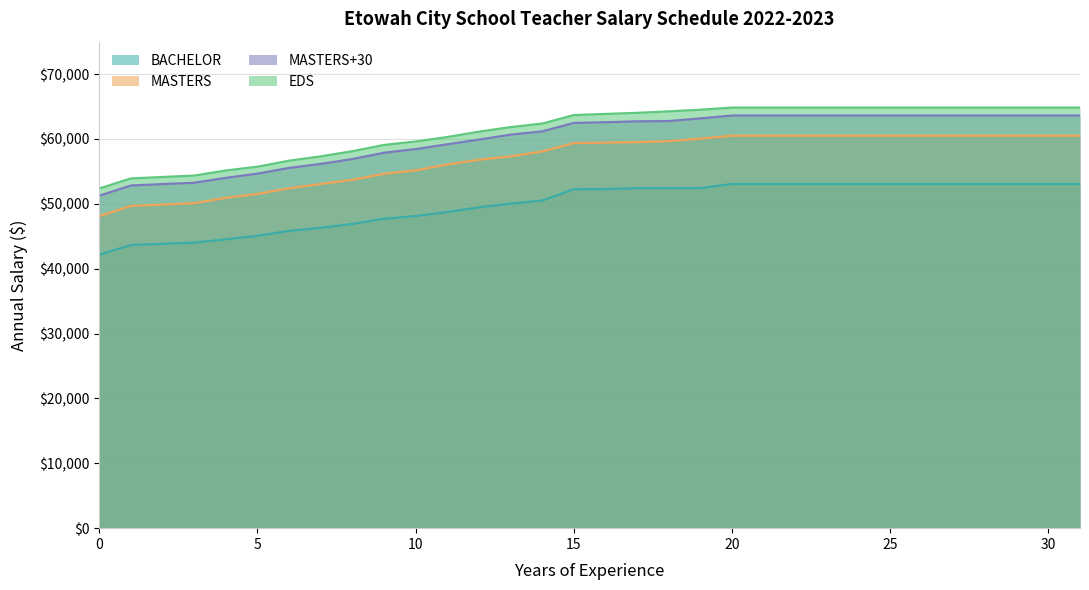

Reading left to right, transcribe all the data shown in this chart.

BACHELOR: 42152.1	43650.7	43833.6	44013.2	44526.0	45061.6	45818.0	46294.1	46895.7	47694.2	48116.2	48740.5	49452.5	50032.4	50499.9	52244.1	52275.4	52417.2	52418.3	52422.6	53056.7	53056.7	53056.7	53056.7	53056.7	53056.7	53056.7	53056.7	53056.7	53056.7	53056.7	53056.7
MASTERS: 48095.6	49673.2	49887.4	50096.3	50928.3	51527.8	52403.1	53056.7	53706.9	54631.0	55156.8	56061.4	56798.3	57314.4	58068.6	59367.0	59427.6	59509.8	59660.2	60051.9	60503.1	60503.1	60503.1	60503.1	60503.1	60503.1	60503.1	60503.1	60503.1	60503.1	60503.1	60503.1
MASTERS+30: 51243.2	52825.1	53042.6	53247.1	54001.3	54653.7	55532.3	56153.4	56900.0	57874.9	58433.2	59177.6	59903.7	60666.5	61165.3	62468.0	62580.6	62712.6	62759.1	63163.8	63611.7	63611.7	63611.7	63611.7	63611.7	63611.7	63611.7	63611.7	63611.7	63611.7	63611.7	63611.7
EDS: 52362.0	53915.8	54134.3	54350.7	55138.5	55718.4	56645.7	57316.6	58106.4	59078.1	59608.3	60295.3	61123.1	61826.4	62369.6	63681.0	63855.2	64024.0	64253.4	64504.4	64838.7	64838.7	64838.7	64838.7	64838.7	64838.7	64838.7	64838.7	64838.7	64838.7	64838.7	64838.7